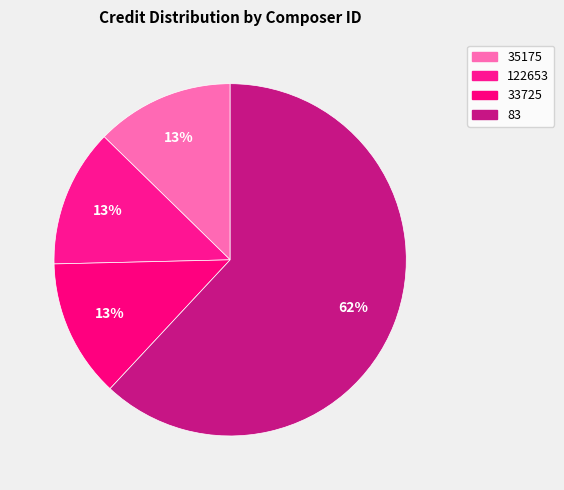

How many slices are in this pie chart?

4